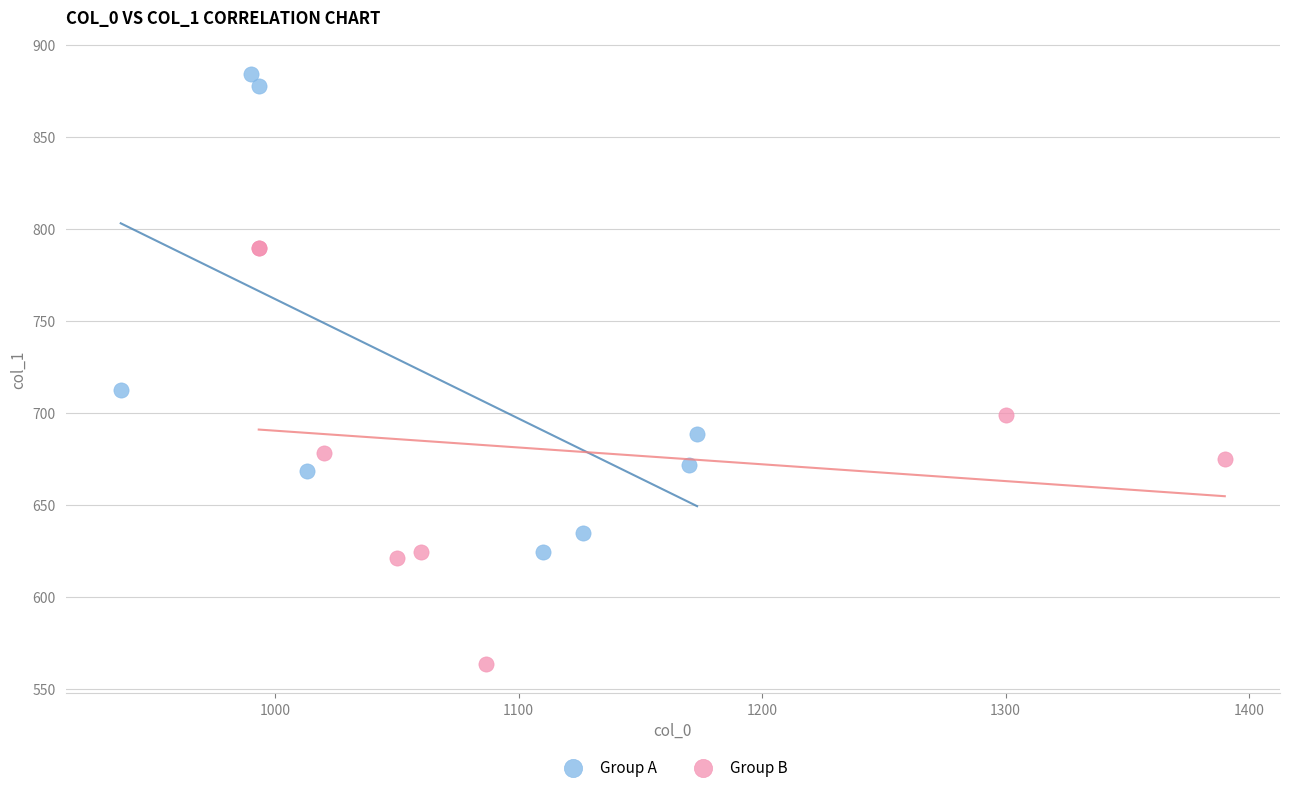

Which series has the widest spread of Y values?

Group A